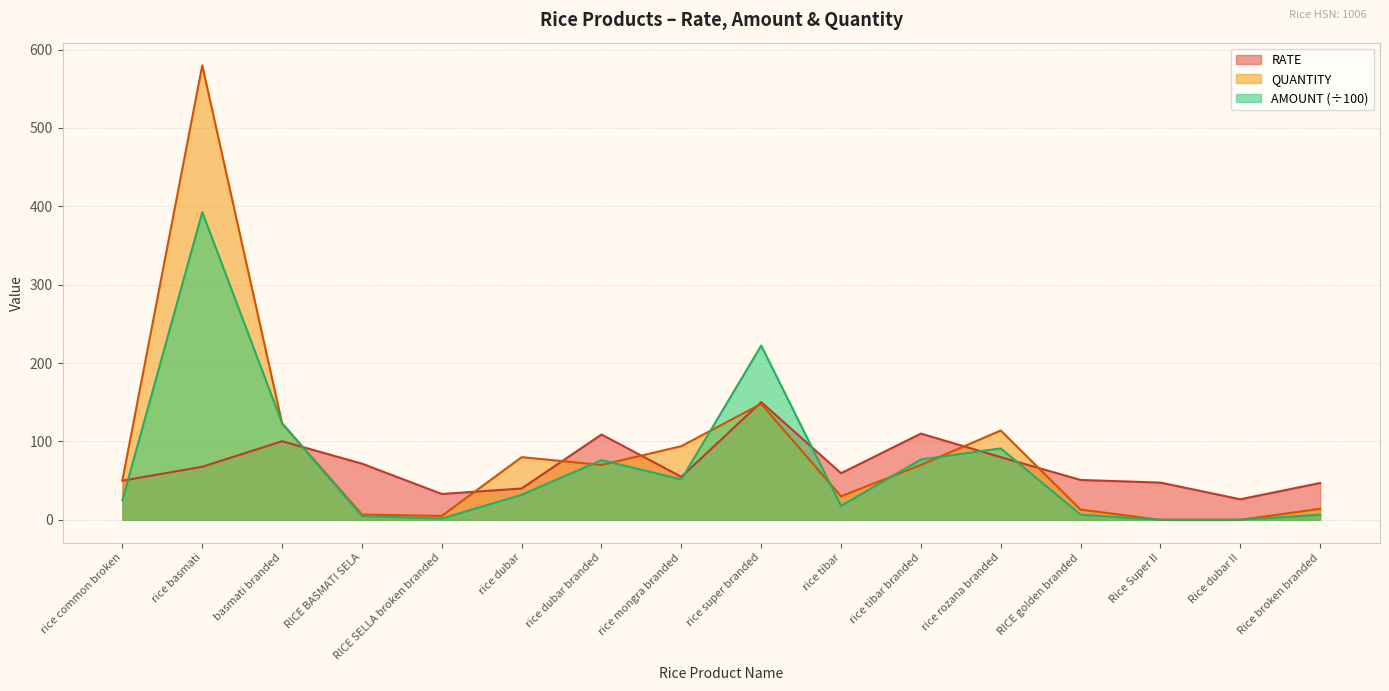

Where is the first local minimum for RATE?

RICE SELLA broken branded